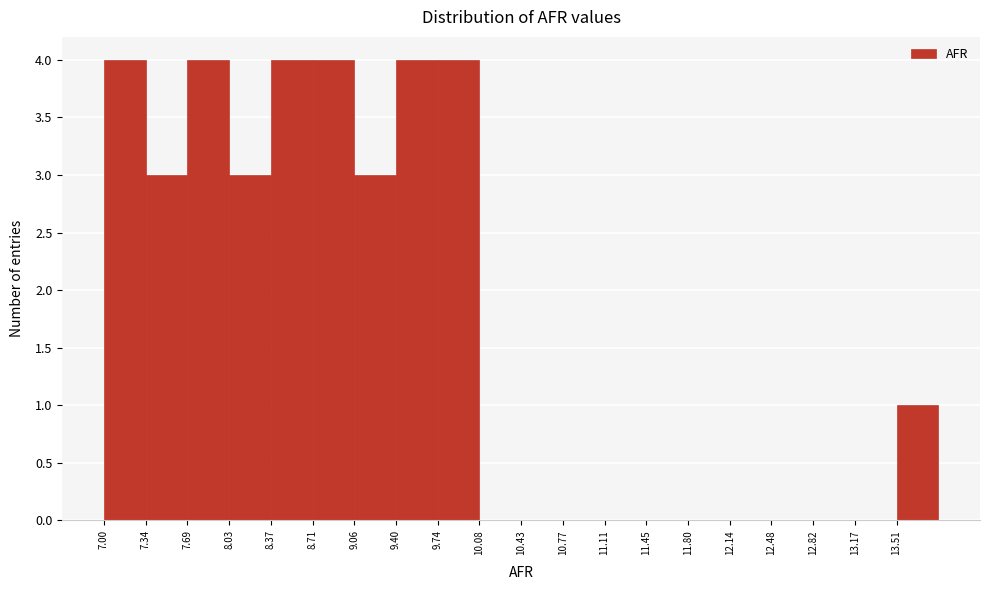

How tall is the bar that spans 9.75 to 10.10 on the x-axis? Neither the bar edges nor the heights are printed on the chart, so give them approximately, as read against the axes.

4